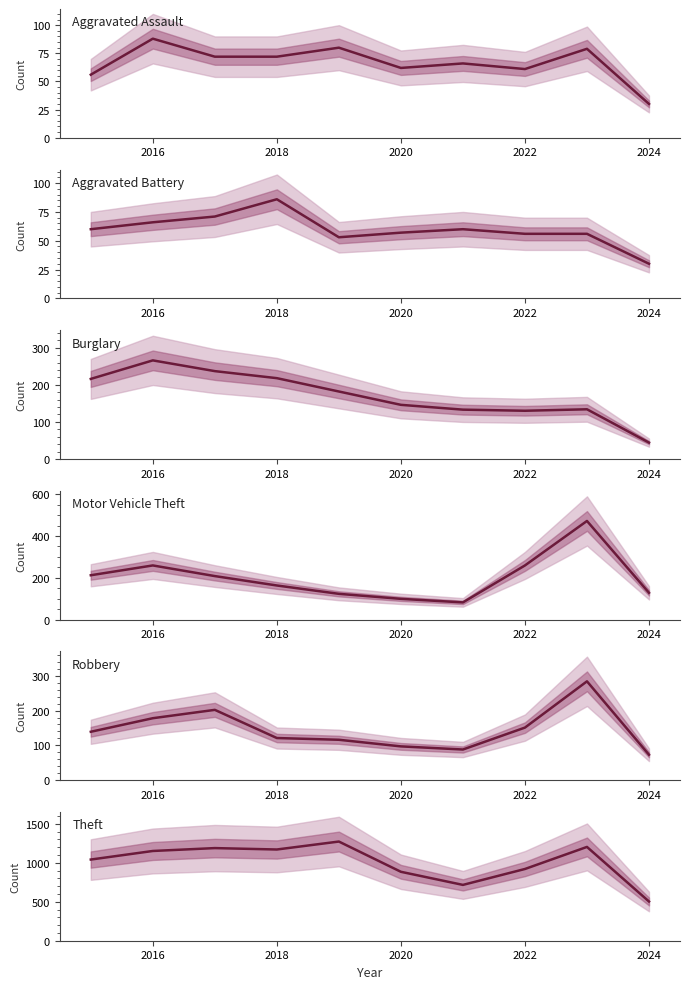

How many data points does each series have?

10